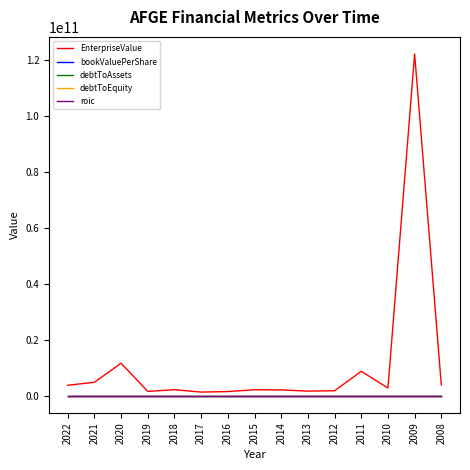

Which series has the widest spread of values?

EnterpriseValue